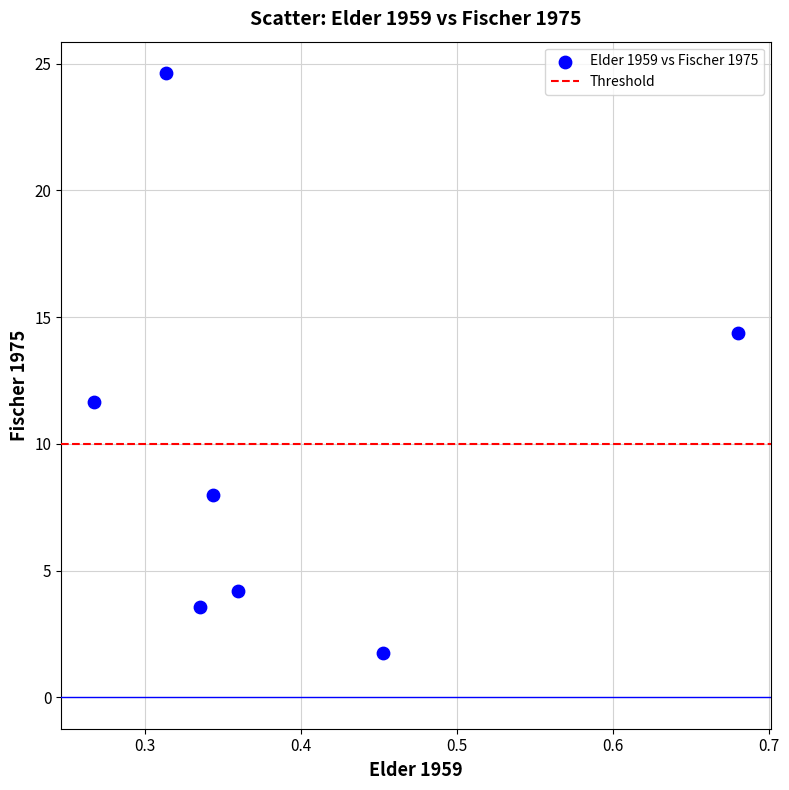

What is the range of Y values (max minus min)?

22.9